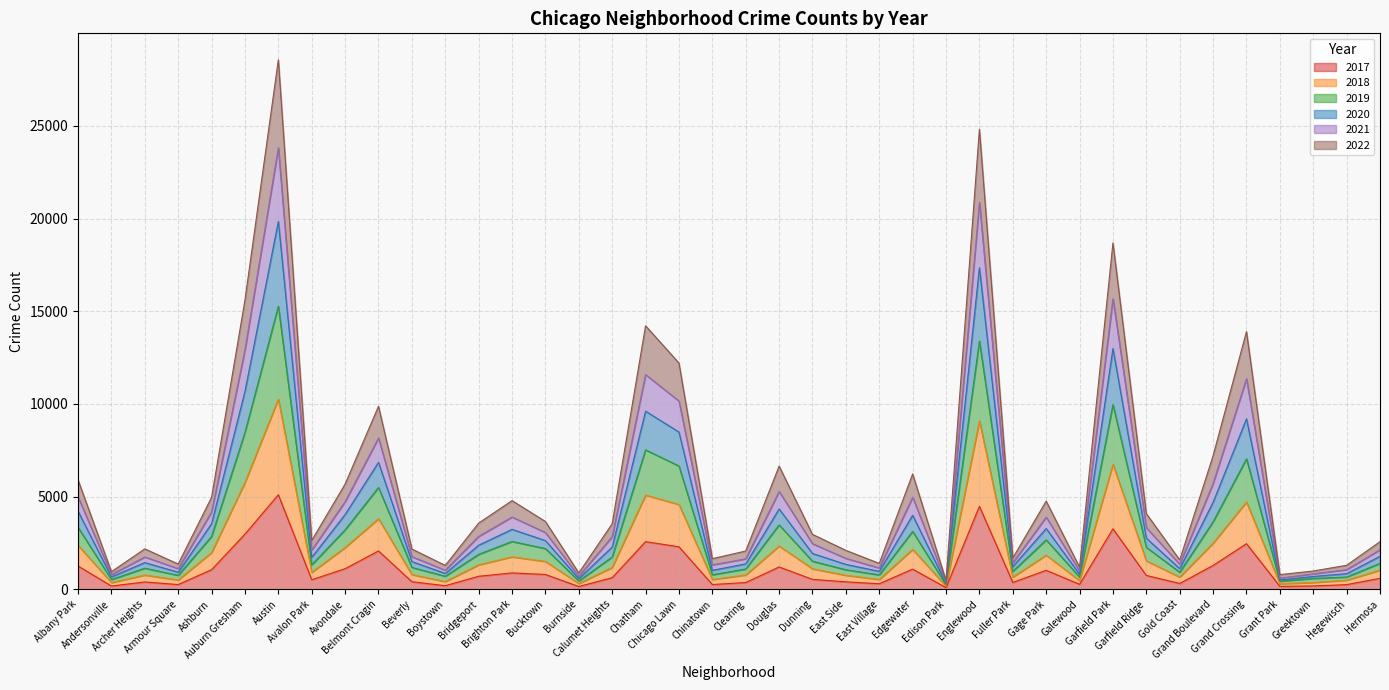

What is the minimum value shown in the chart?

87